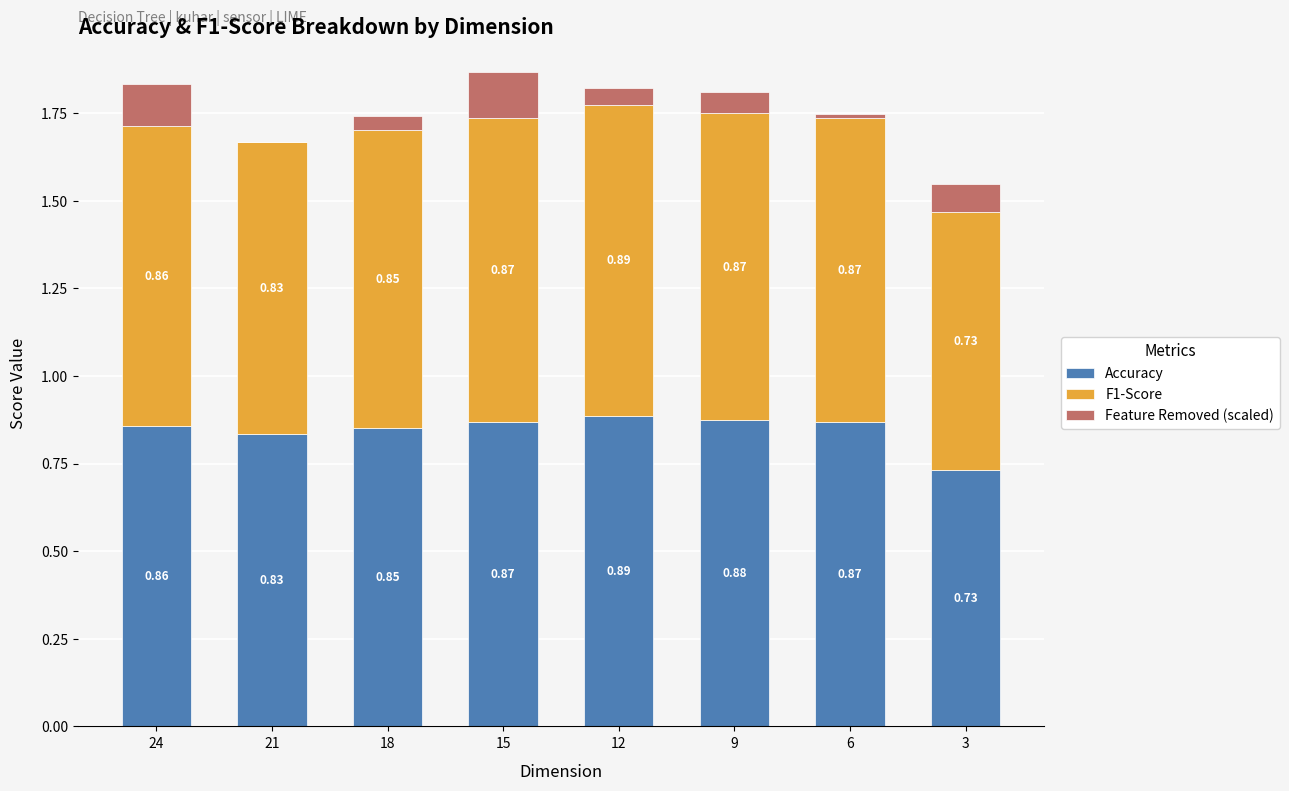

What is the total value across all series at 3?

1.5